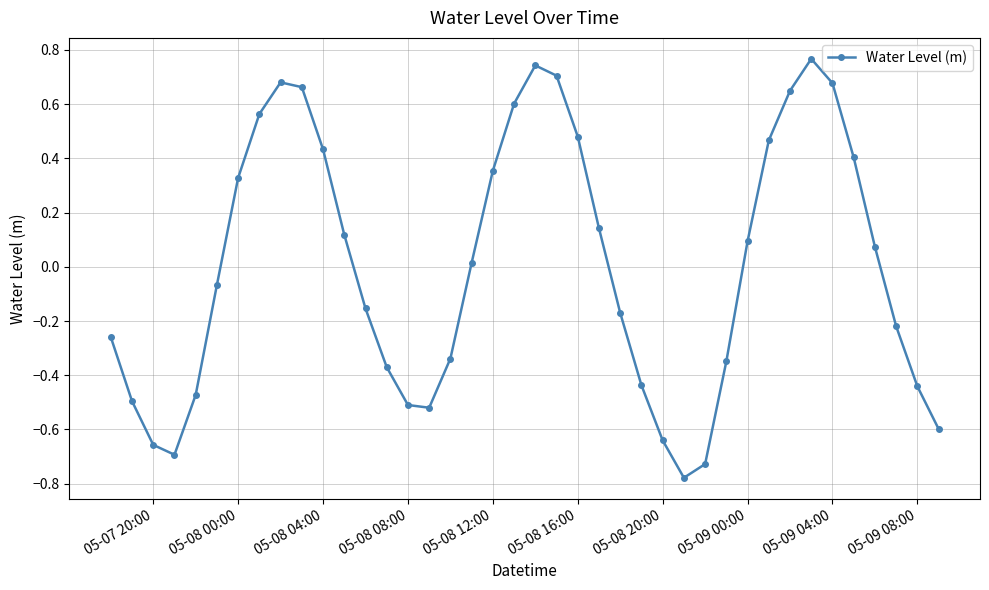

How many values are below 0?

20